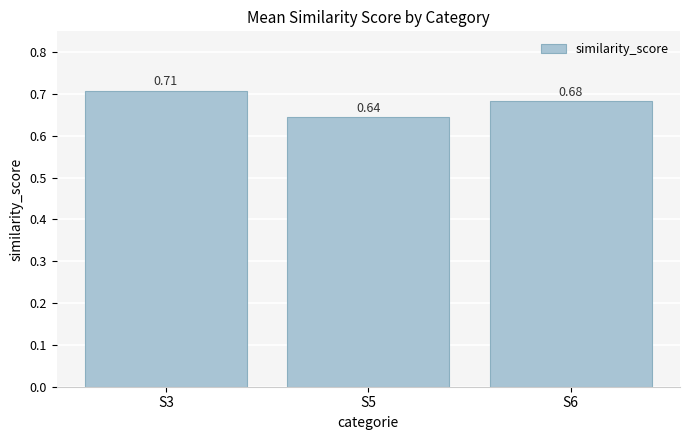

What is the sum of the values at S5 and S3?

1.4